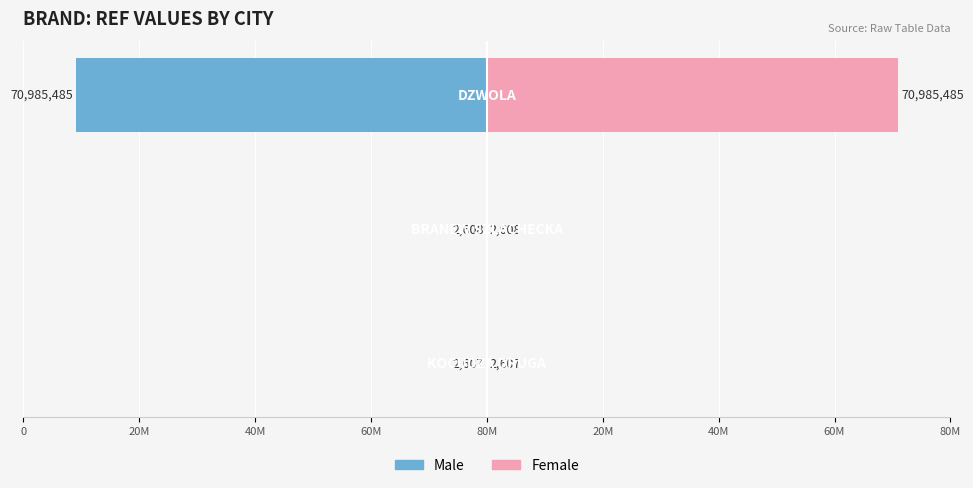

Reading left to right, list all the values displayed in this chart.

Male: 80M=-2607	60M=-2608	40M=-70985485
Female: 80M=2607	60M=2608	40M=70985485